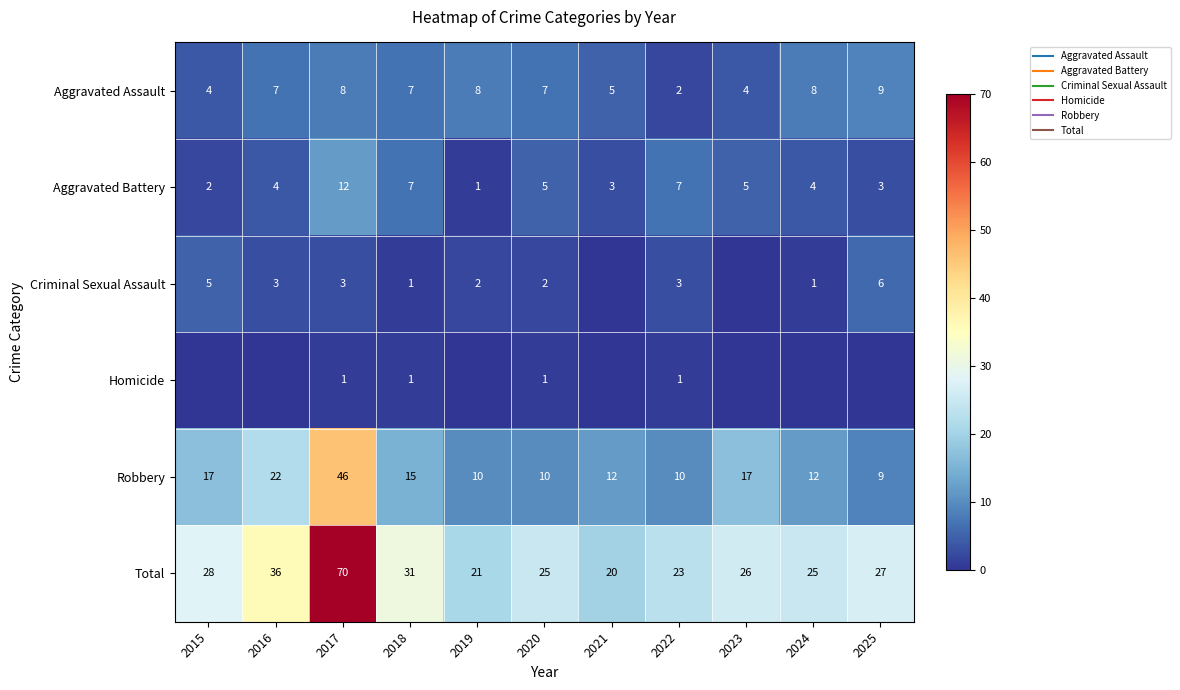

How many series are shown in this chart?

6